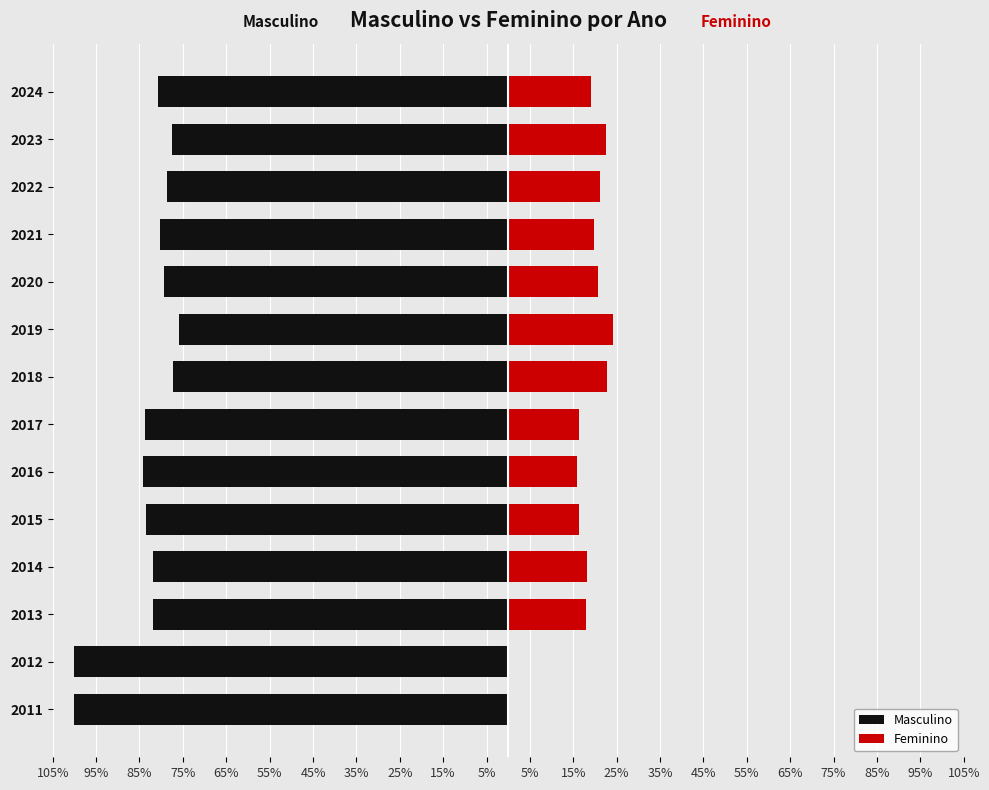

Which series has the largest range (max minus min)?

Masculino